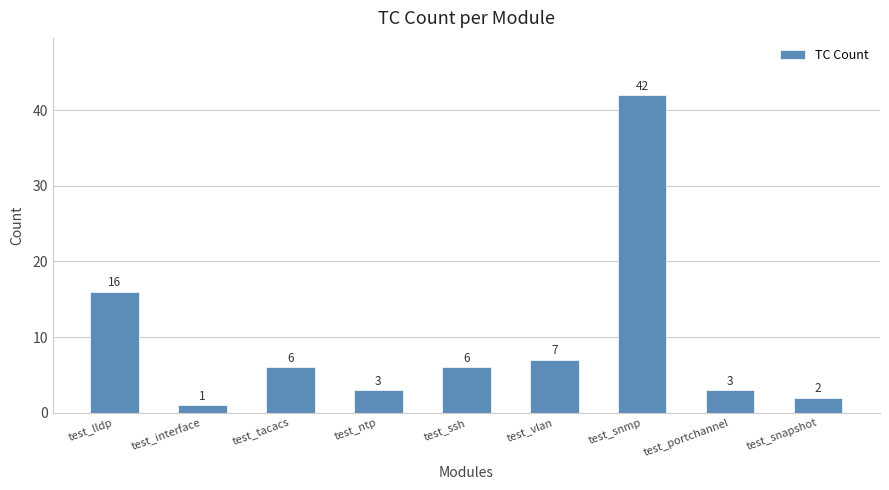

What is the label of the 8th bar from the left?

test_portchannel